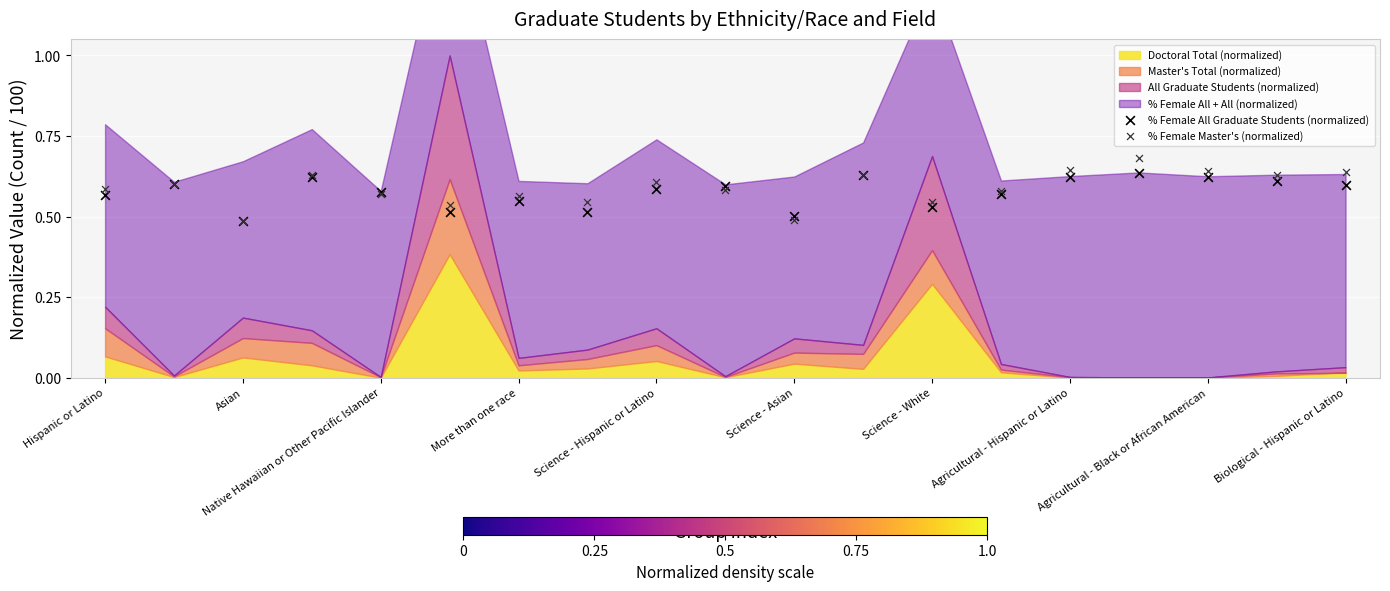

Which series contains the lowest Y value?

% Female All Graduate Students (normalized)